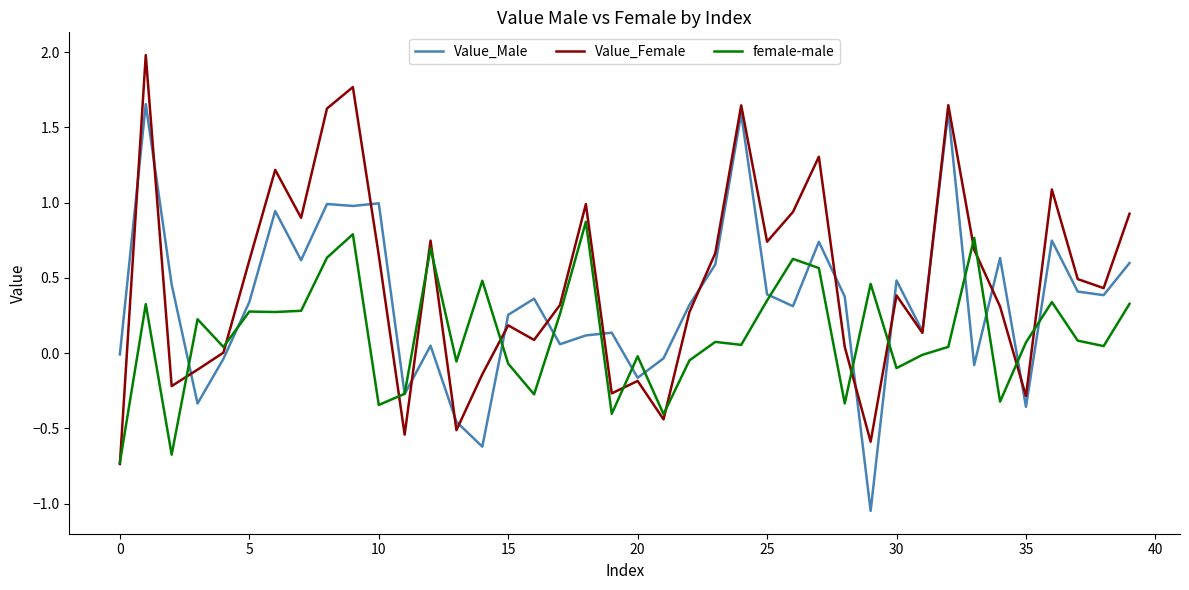

Rank the series by their average value, from highest to lowest.

Value_Female, Value_Male, female-male